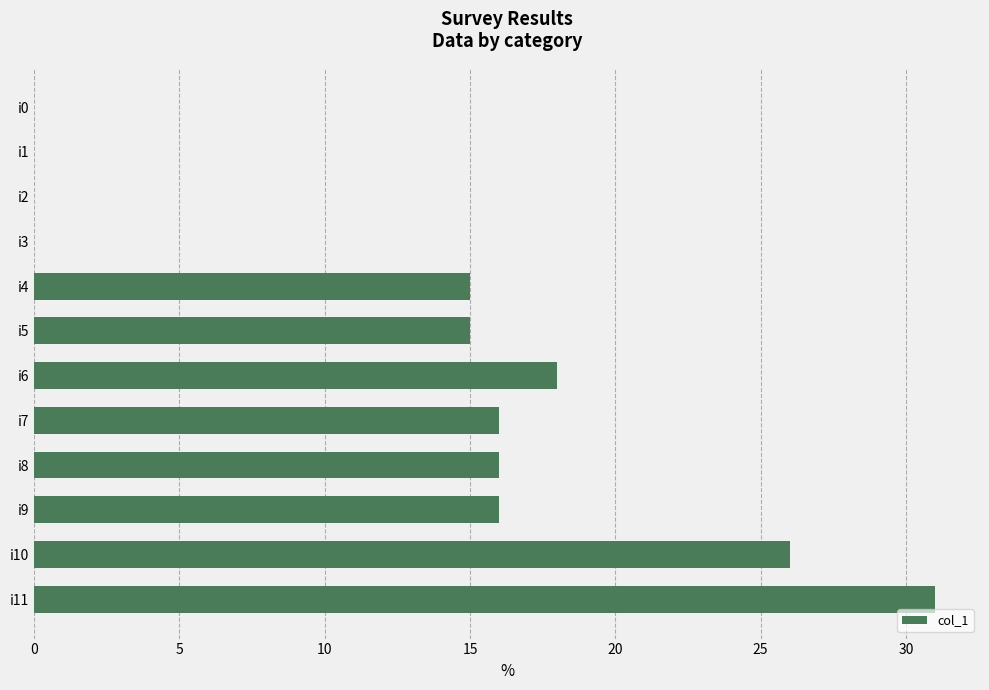

Is it true that the value at i10 is 10?

False